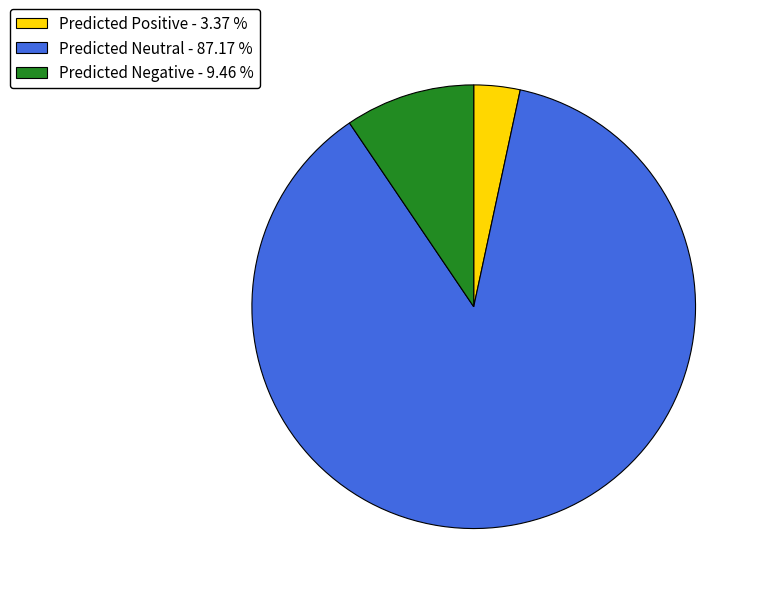

What is the ratio of the value at Predicted Neutral - 87.17 % to the value at Predicted Negative - 9.46 %?

9.2